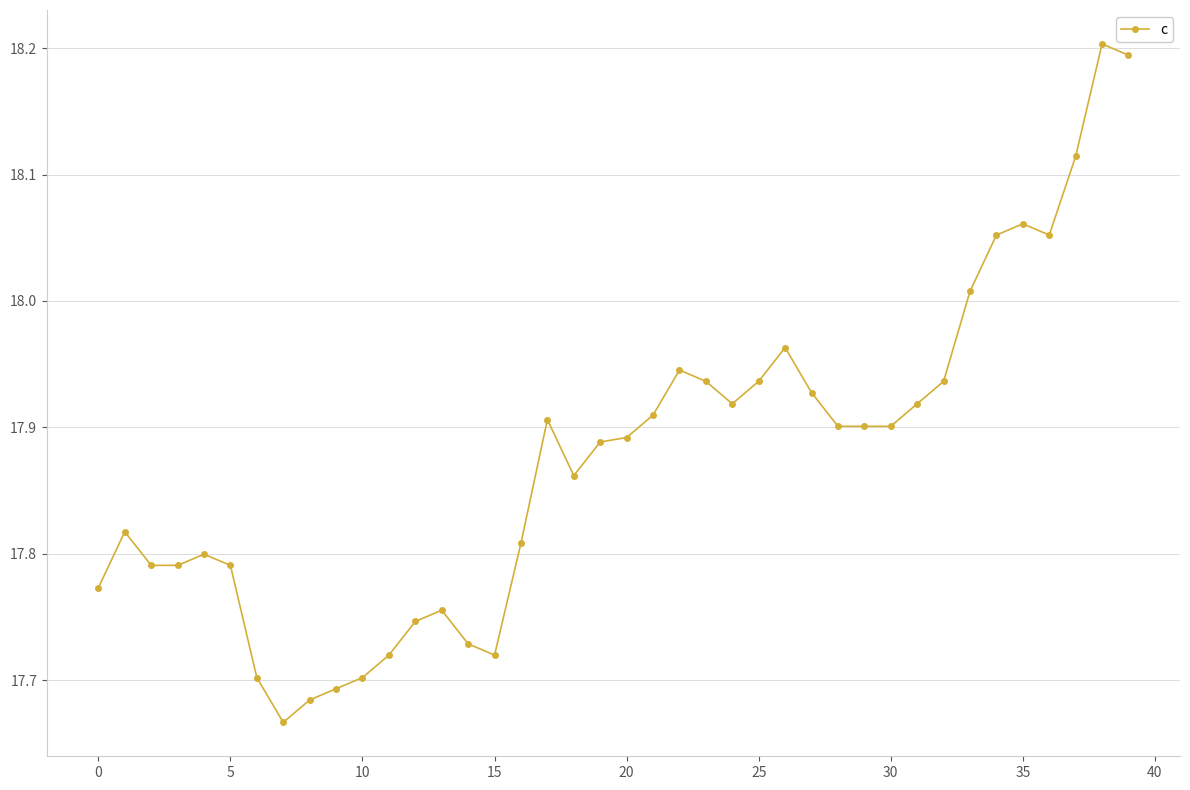

What is the sum of all values?

715.0